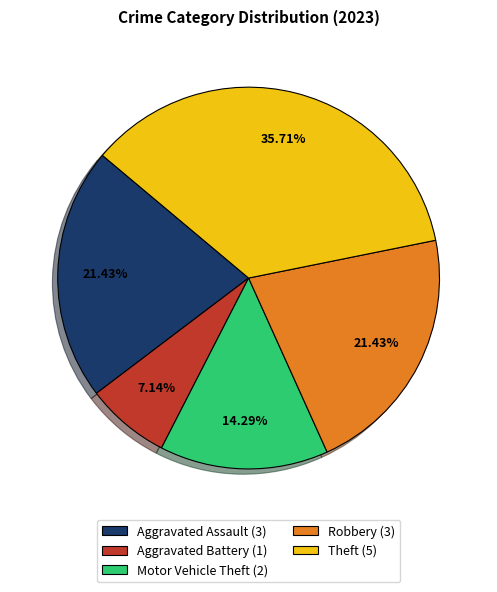

Combined, do Motor Vehicle Theft (2) and Aggravated Assault (3) account for over 50%?

No